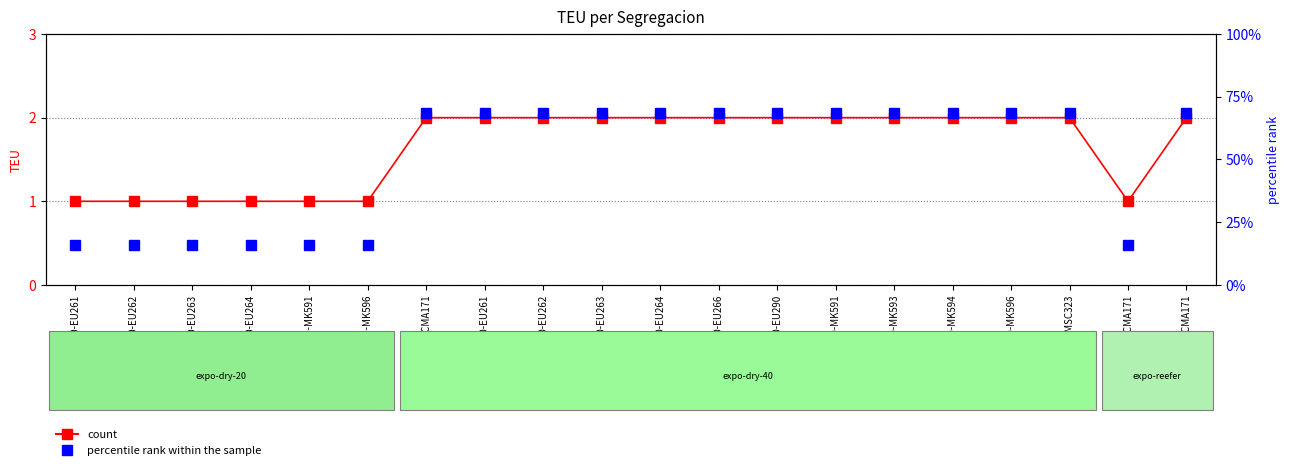

Reading right to left, transcribe all the data shown in this chart.

TEU (count): expo-reefer-40-CMA171=2.0	expo-reefer-20-CMA171=1.0	expo-dry-40-MSC323=2.0	expo-dry-40-MK596=2.0	expo-dry-40-MK594=2.0	expo-dry-40-MK593=2.0	expo-dry-40-MK591=2.0	expo-dry-40-EU290=2.0	expo-dry-40-EU266=2.0	expo-dry-40-EU264=2.0	expo-dry-40-EU263=2.0	expo-dry-40-EU262=2.0	expo-dry-40-EU261=2.0	expo-dry-40-CMA171=2.0	expo-dry-20-MK596=1.0	expo-dry-20-MK591=1.0	expo-dry-20-EU264=1.0	expo-dry-20-EU263=1.0	expo-dry-20-EU262=1.0	expo-dry-20-EU261=1.0
percentile rank within the sample: expo-reefer-40-CMA171=68.4	expo-reefer-20-CMA171=15.8	expo-dry-40-MSC323=68.4	expo-dry-40-MK596=68.4	expo-dry-40-MK594=68.4	expo-dry-40-MK593=68.4	expo-dry-40-MK591=68.4	expo-dry-40-EU290=68.4	expo-dry-40-EU266=68.4	expo-dry-40-EU264=68.4	expo-dry-40-EU263=68.4	expo-dry-40-EU262=68.4	expo-dry-40-EU261=68.4	expo-dry-40-CMA171=68.4	expo-dry-20-MK596=15.8	expo-dry-20-MK591=15.8	expo-dry-20-EU264=15.8	expo-dry-20-EU263=15.8	expo-dry-20-EU262=15.8	expo-dry-20-EU261=15.8